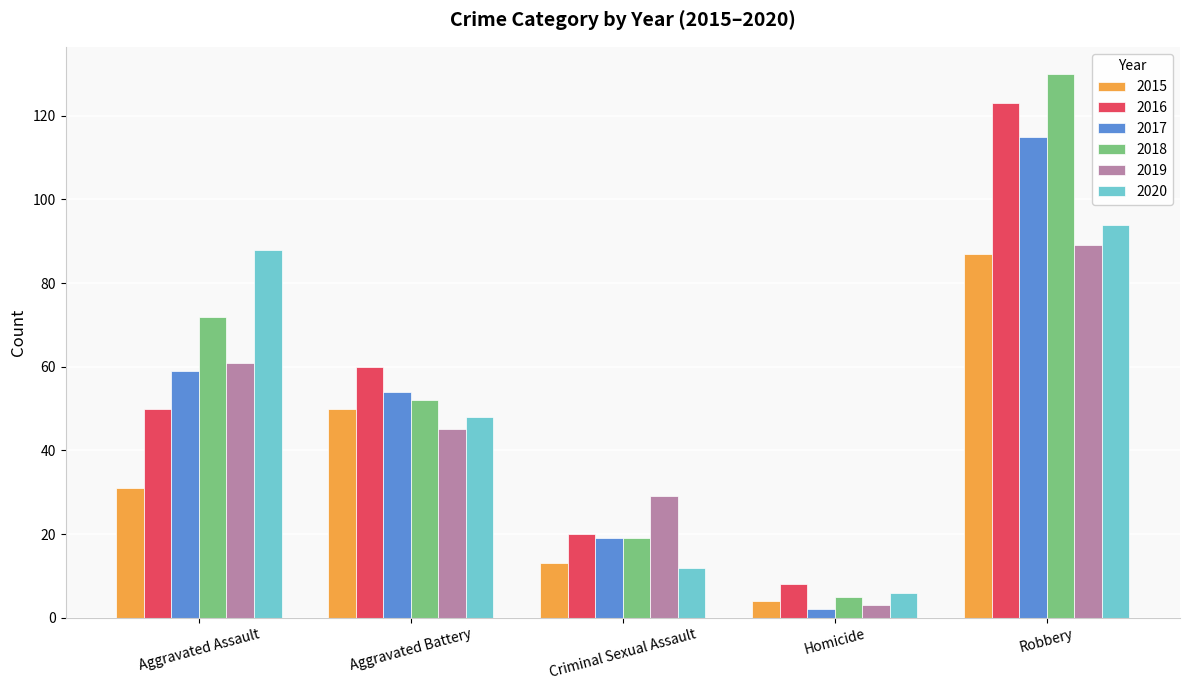

What is the label of the 5th bar from the right?

Aggravated Assault